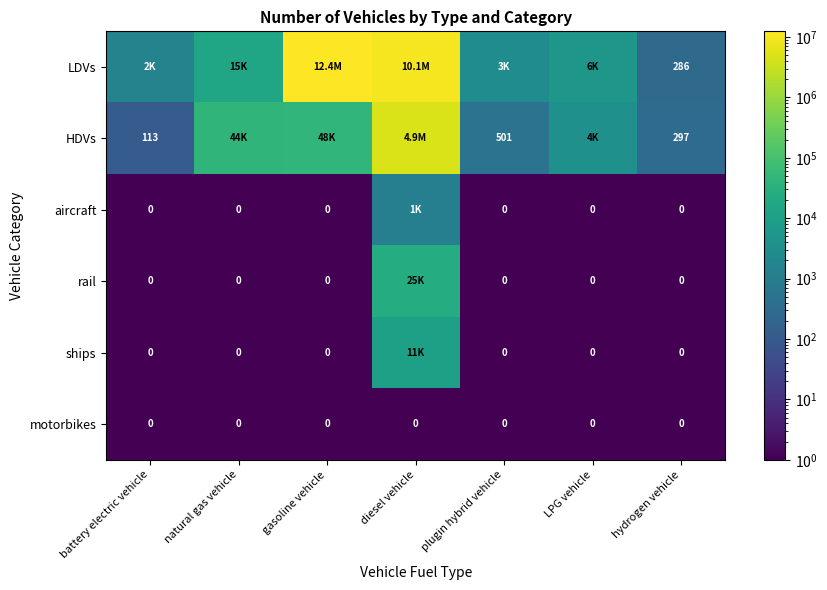

Which series has the largest total across all categories?

LDVs